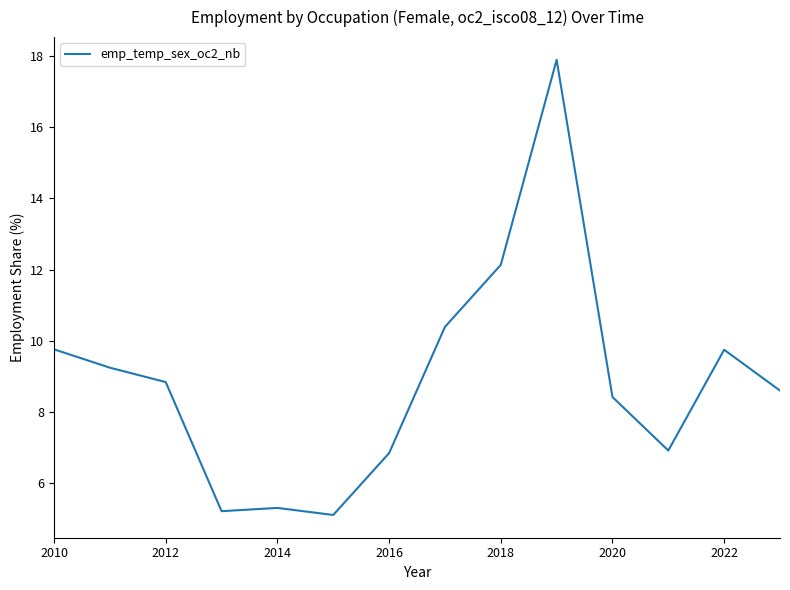

What is the difference between the maximum and minimum values?

12.8